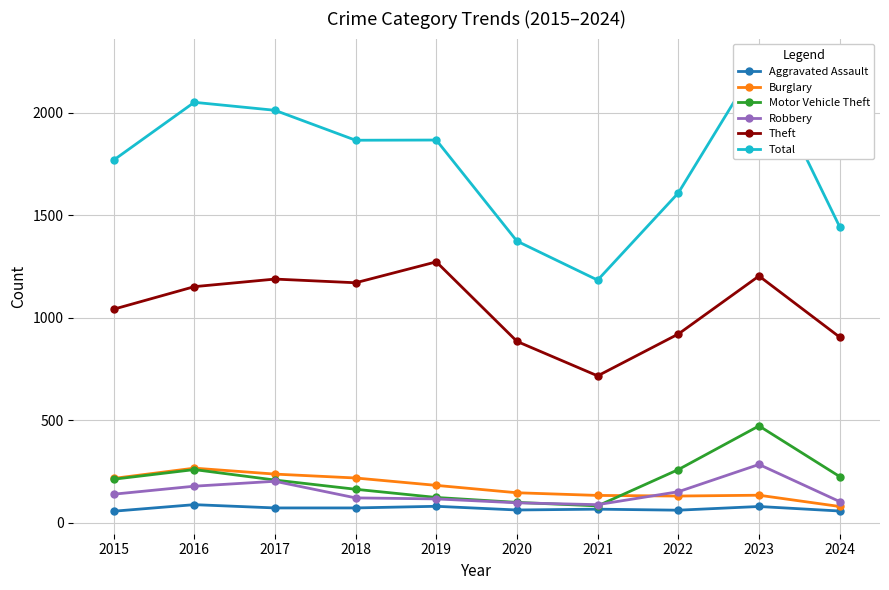

In Burglary, how many points are lower than both neighbors (excluding endpoints)?

1